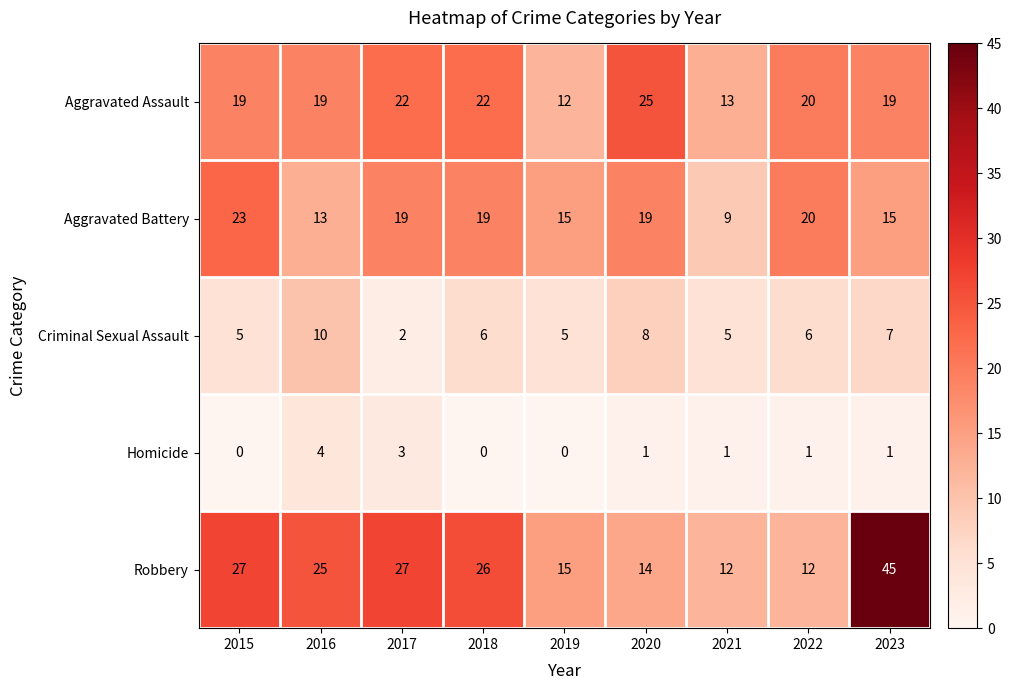

What is the maximum value shown in the chart?

45